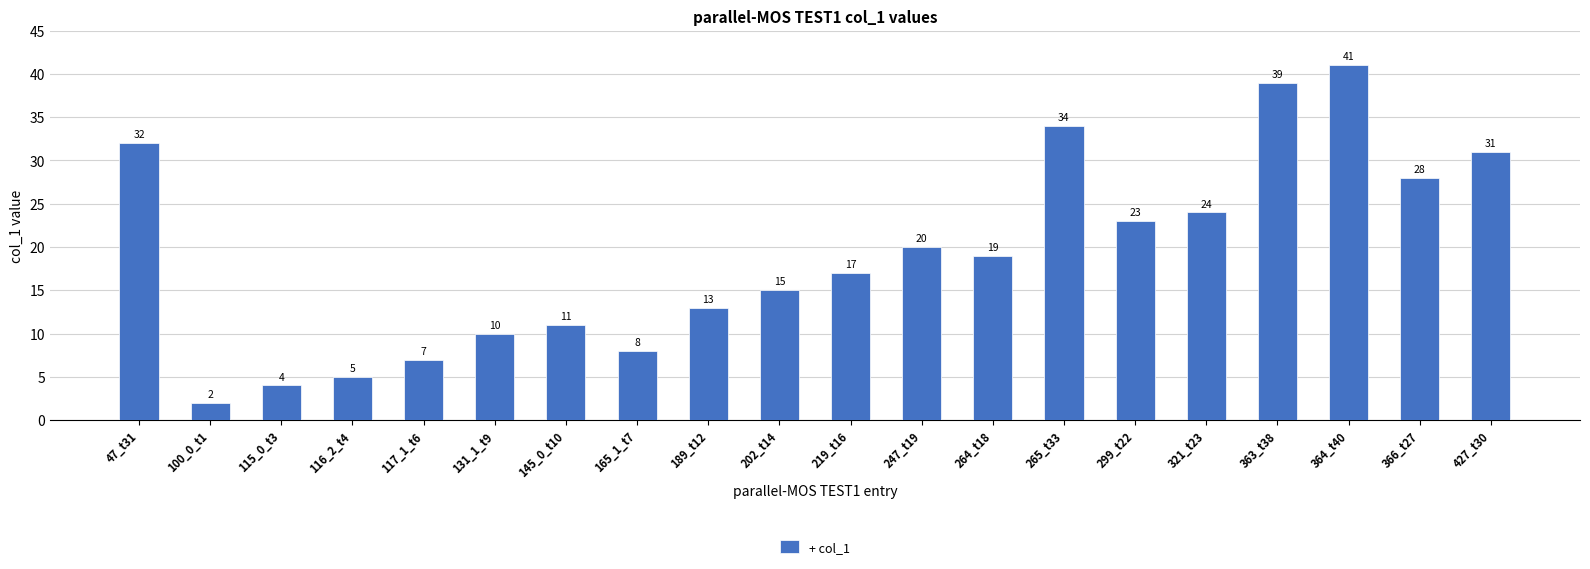

What is the change in value from 116_2_t4 to 265_t33?

+29